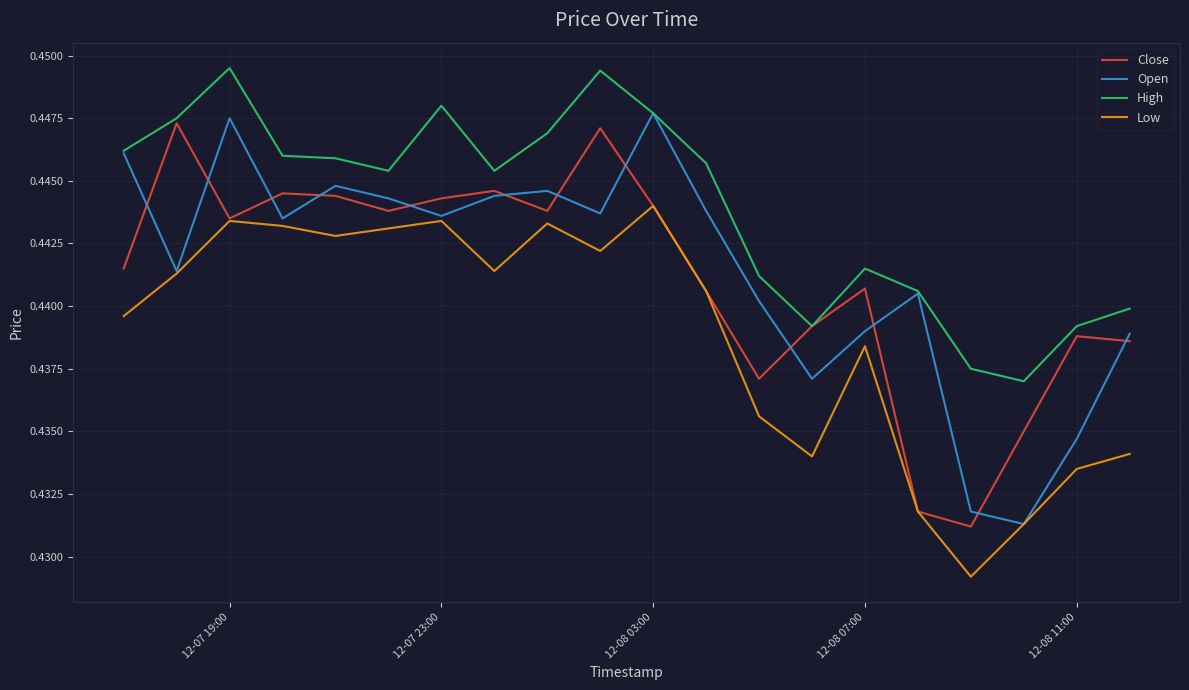

Which series has the largest total across all categories?

High